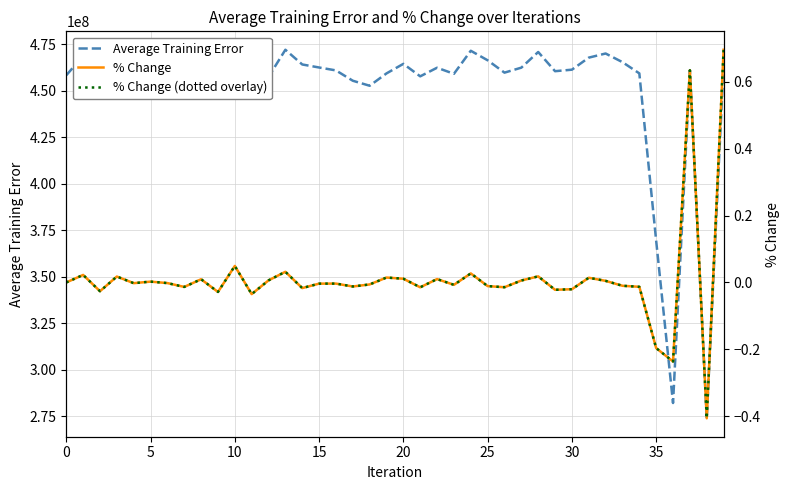

What is the minimum value shown in the chart?

-0.4